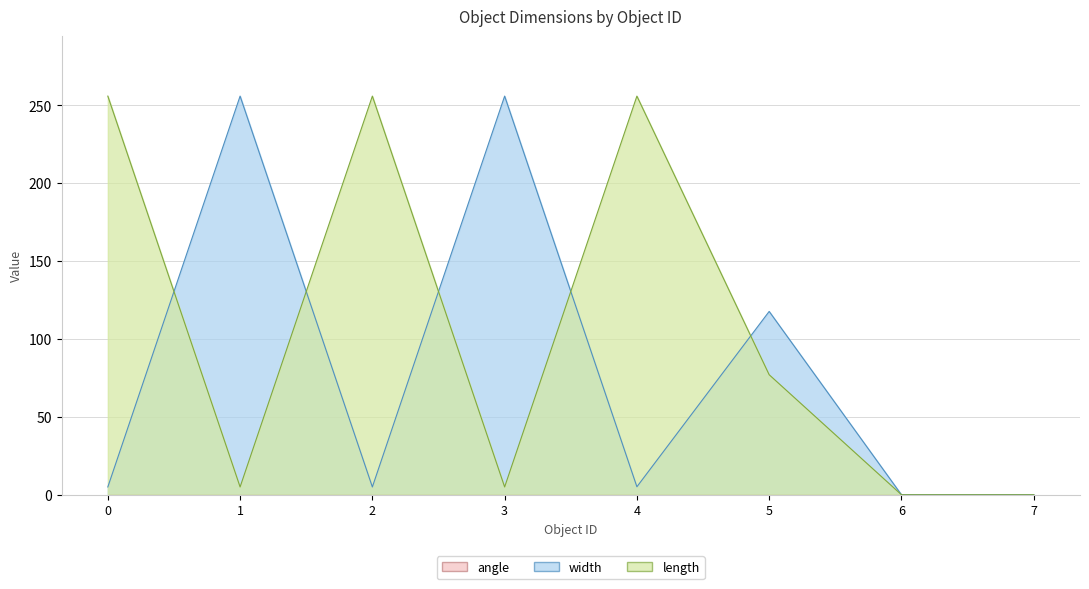

Does the chart have visible grid lines?

Yes